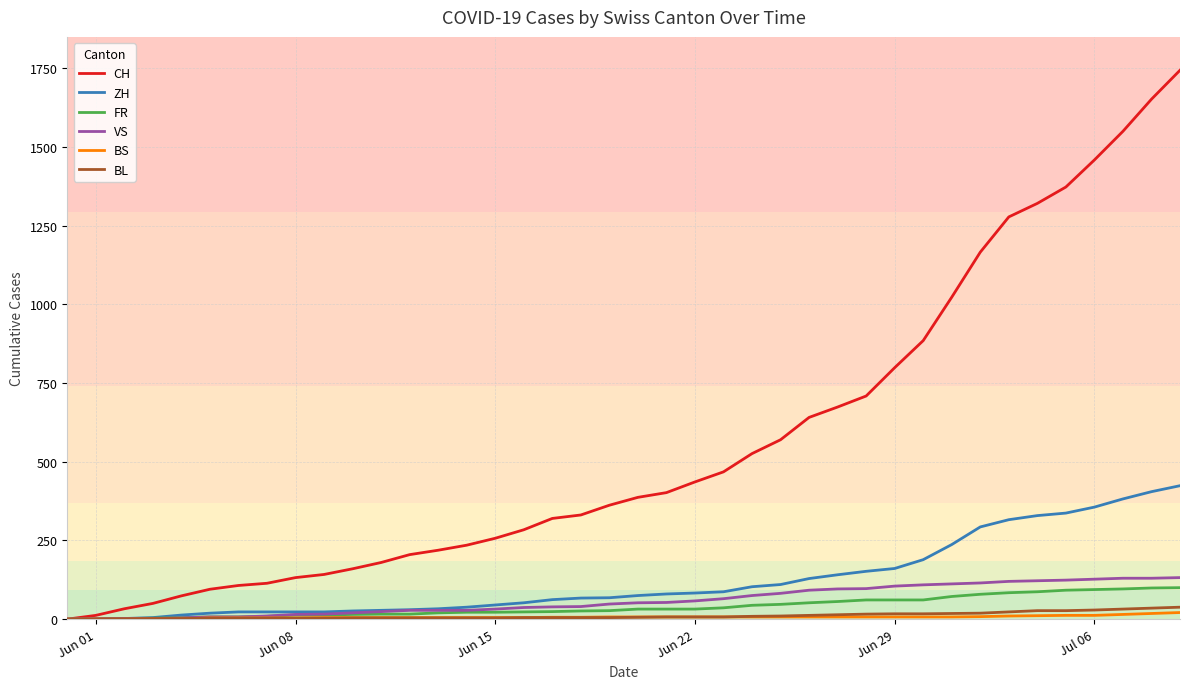

What is the maximum value for ZH?

424